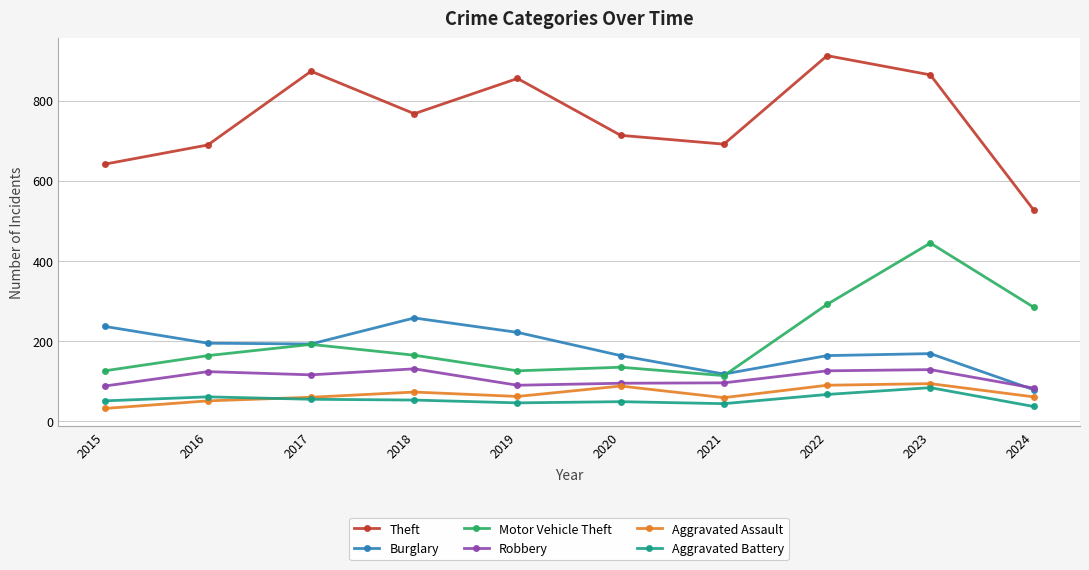

Count the number of data series in this chart.

6